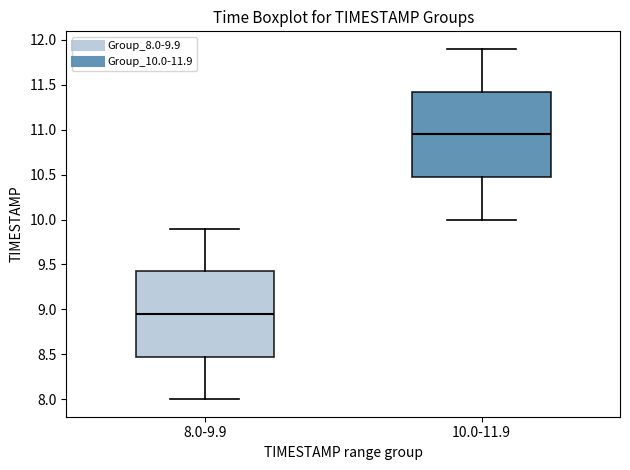

Which box's median line is the highest?

10.0-11.9